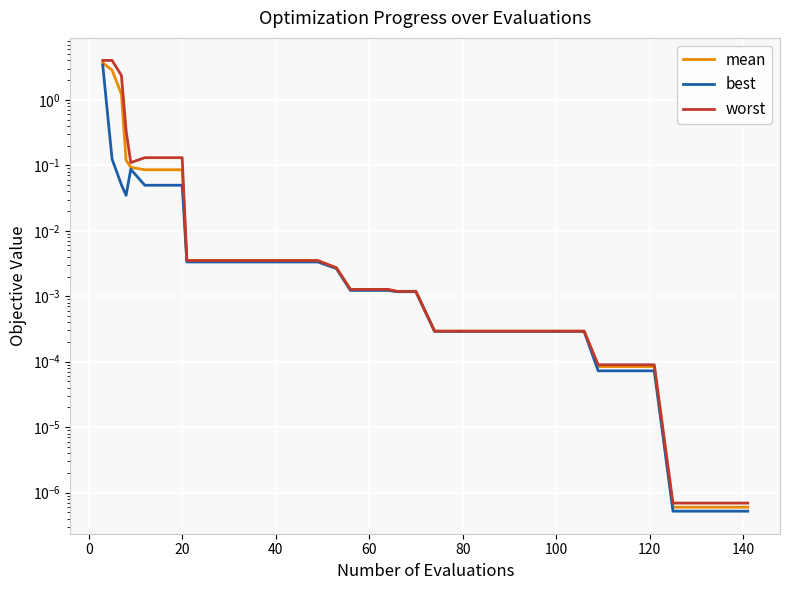

True or false: best has more than 1 points higher than both neighbors.

False